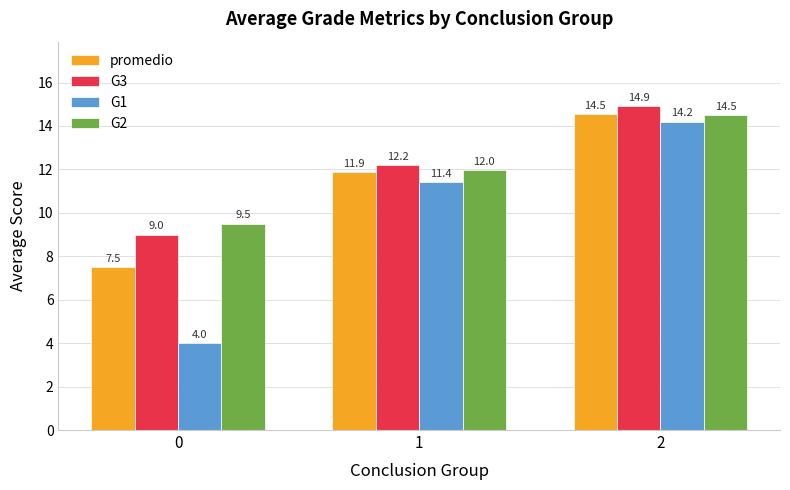

What is the difference between the highest and lowest values at 2?

0.7